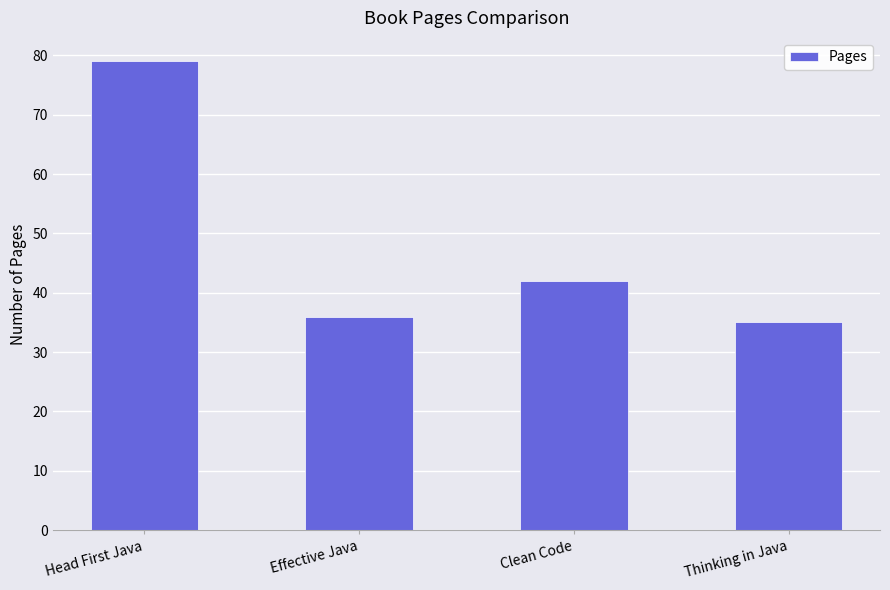

List the labels in order of value, smallest first.

Thinking in Java, Effective Java, Clean Code, Head First Java